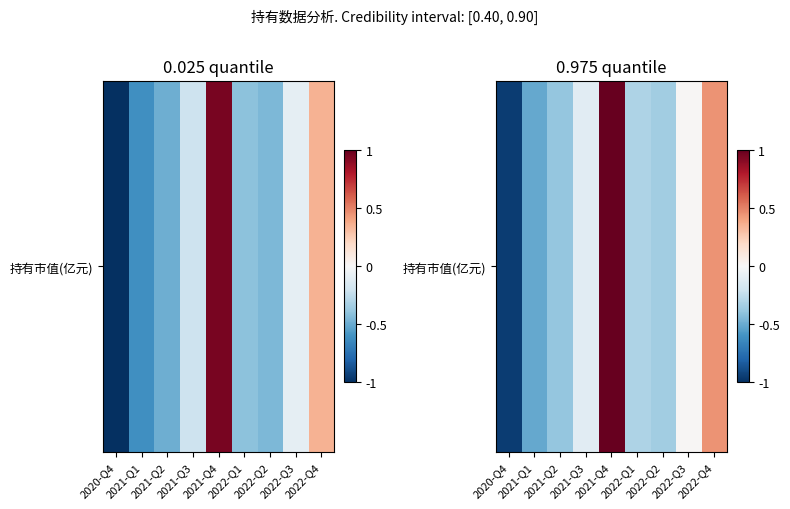

The chart shows a value of -0.3 at 2022-Q2. True or false?

True